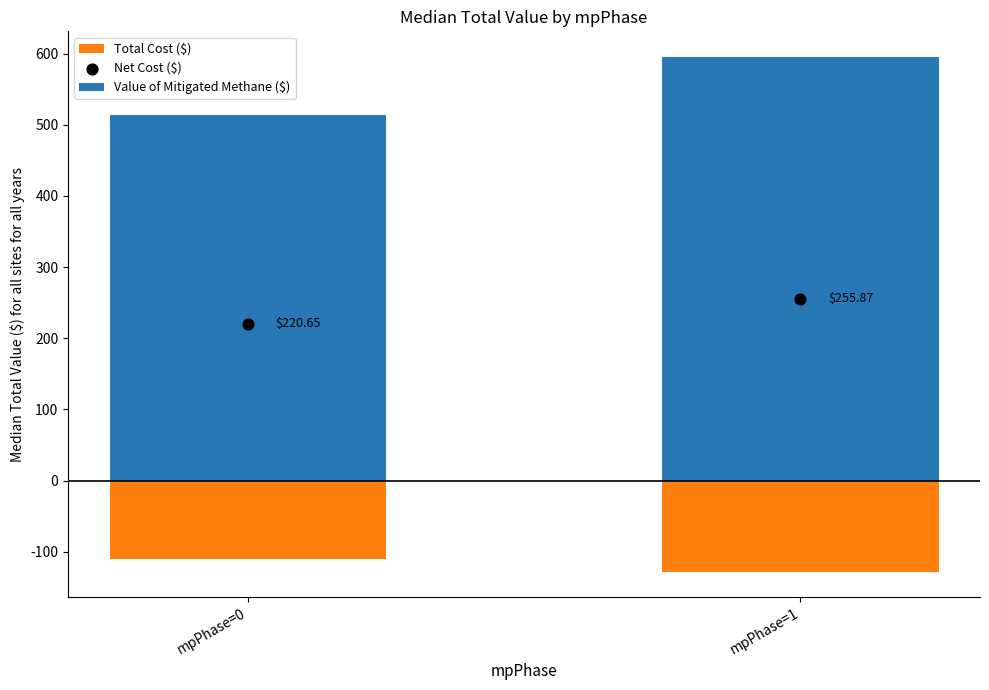

At how many categories does at least one series exceed 320?

2